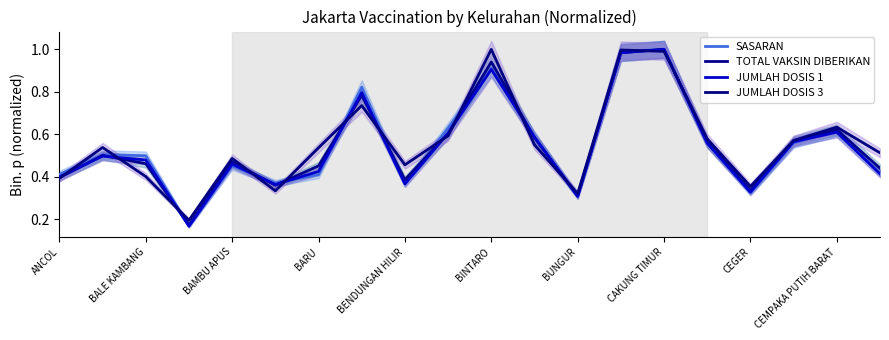

Where do JUMLAH DOSIS 3 and JUMLAH DOSIS 1 first cross each other?

ANCOL and BALE KAMBANG